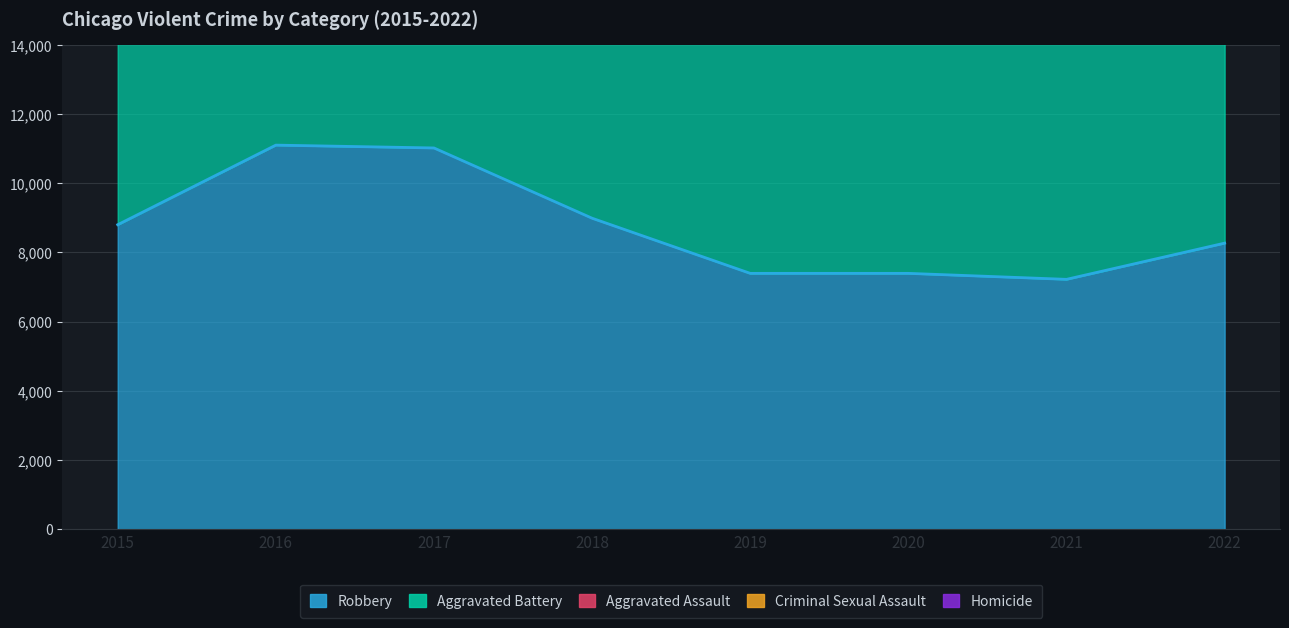

What are all the series names shown in the legend?

Robbery, Aggravated Battery, Aggravated Assault, Criminal Sexual Assault, Homicide